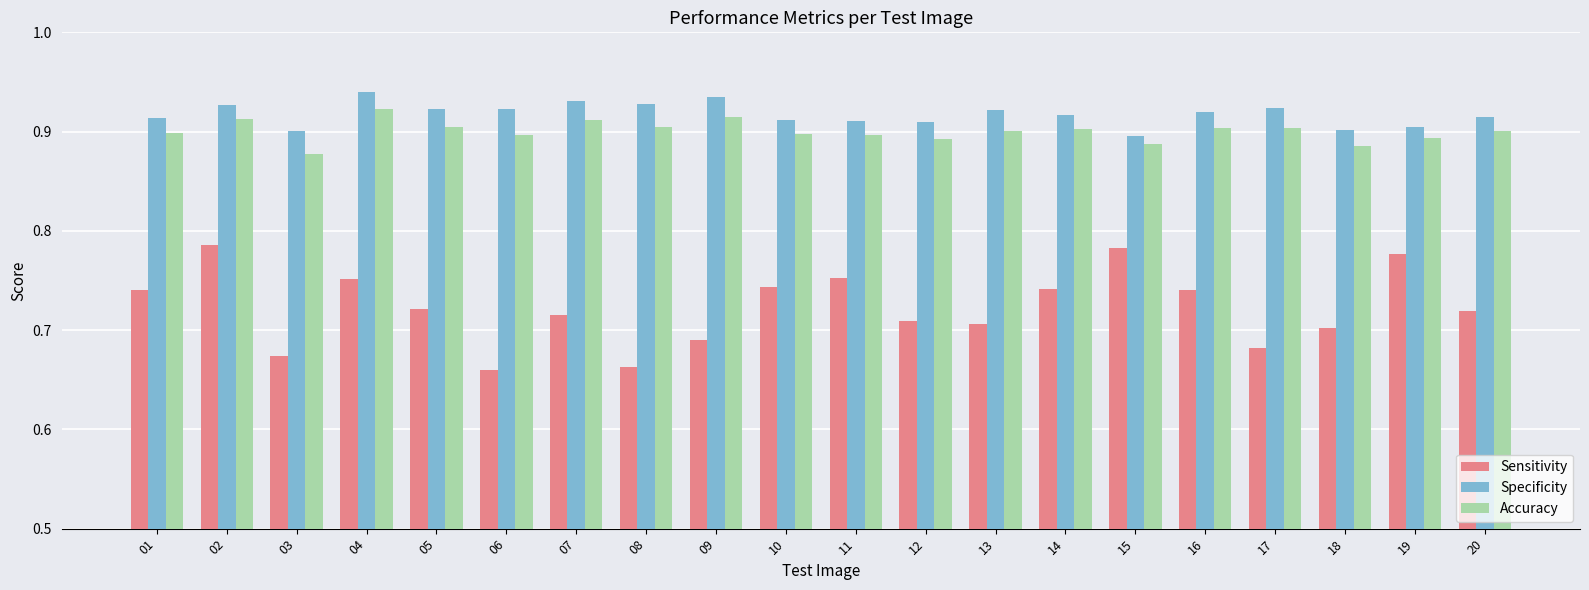

Rank the series at 03 from lowest to highest value.

Sensitivity, Accuracy, Specificity